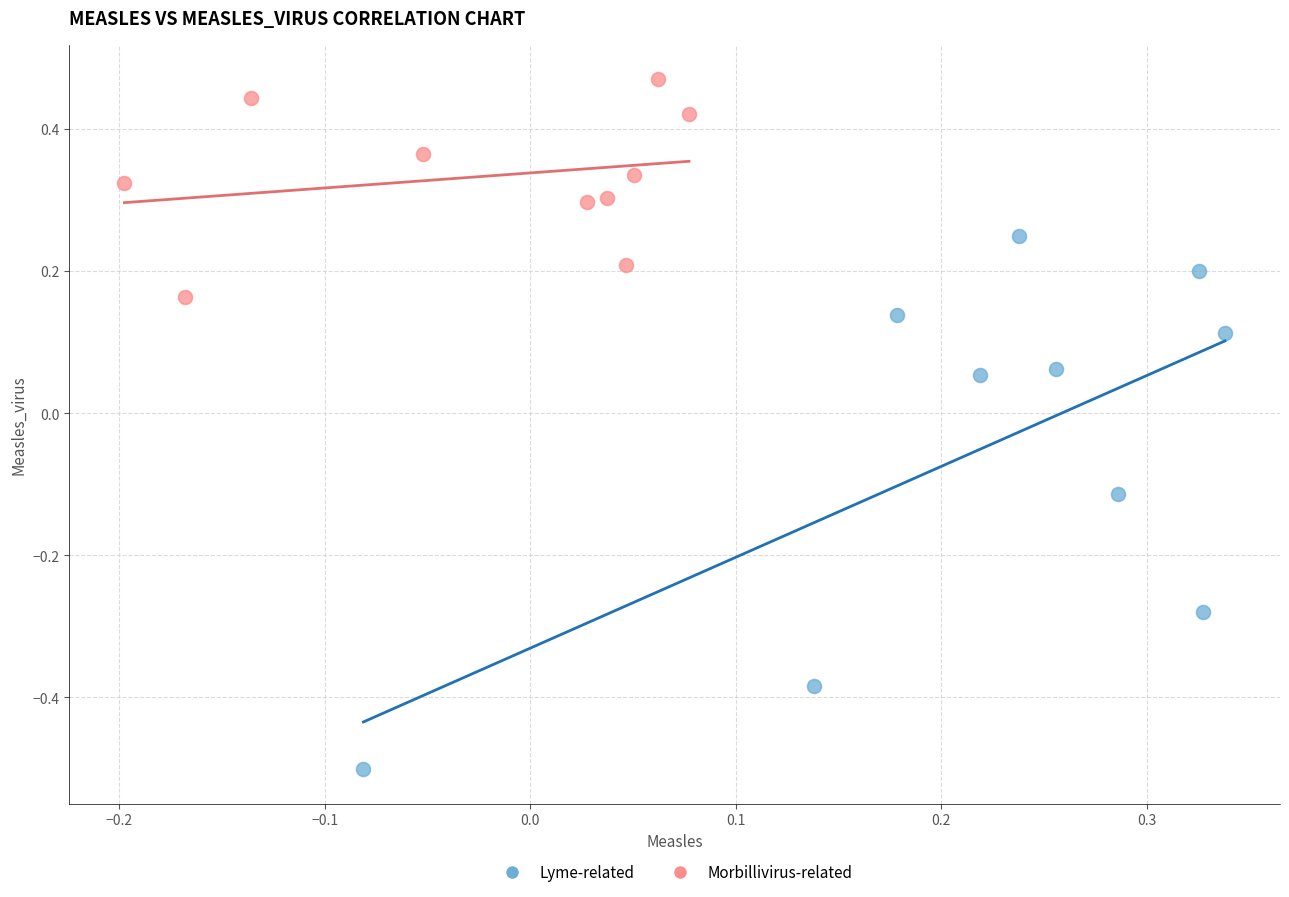

Which series has the widest spread of Y values?

Lyme-related